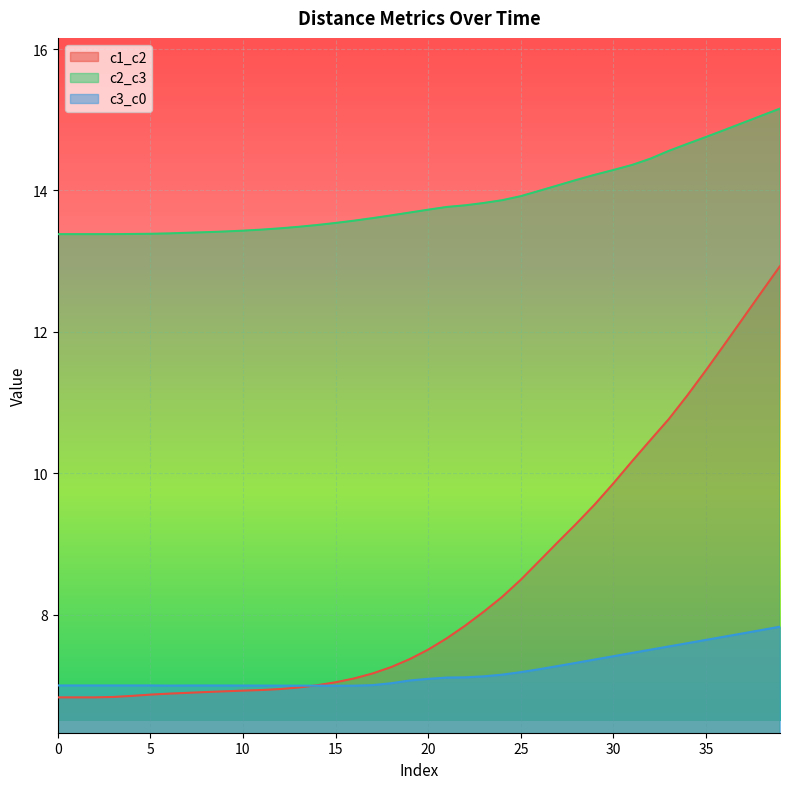

The value of c2_c3 at 0 is 13.4. True or false?

True